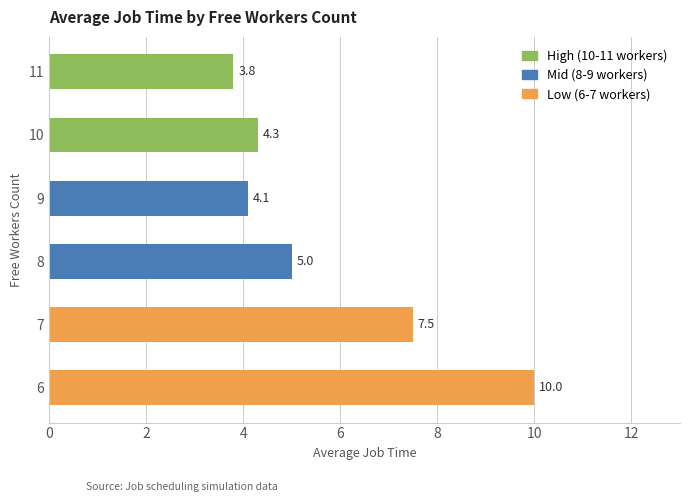

Approximately how many times larger is the value at 11 compared to 10?

0.9